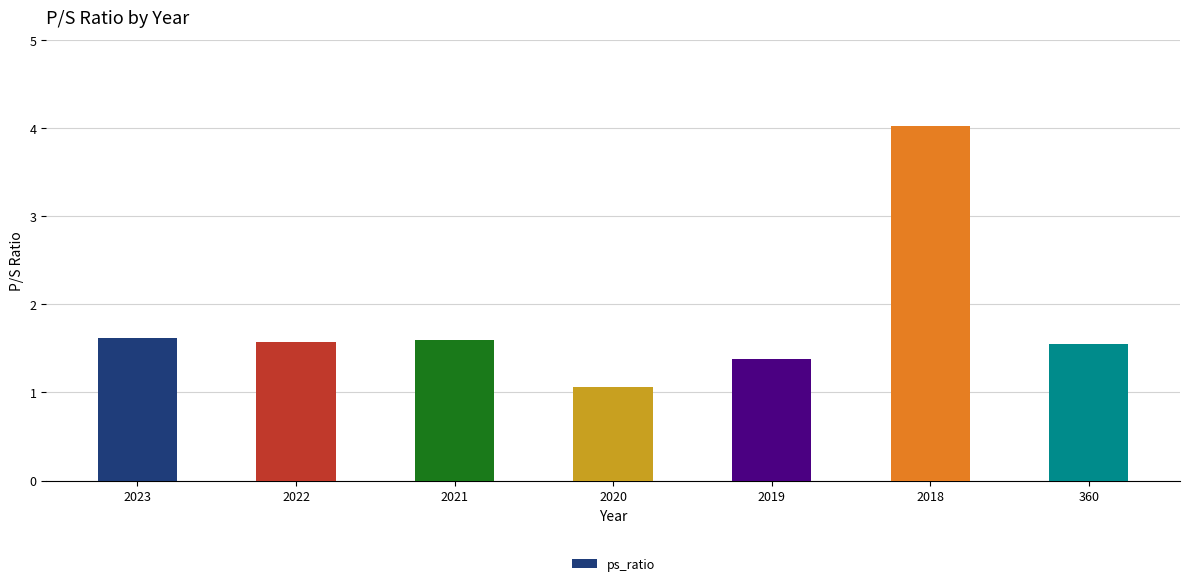

Which category has the lowest value across all series?

2020